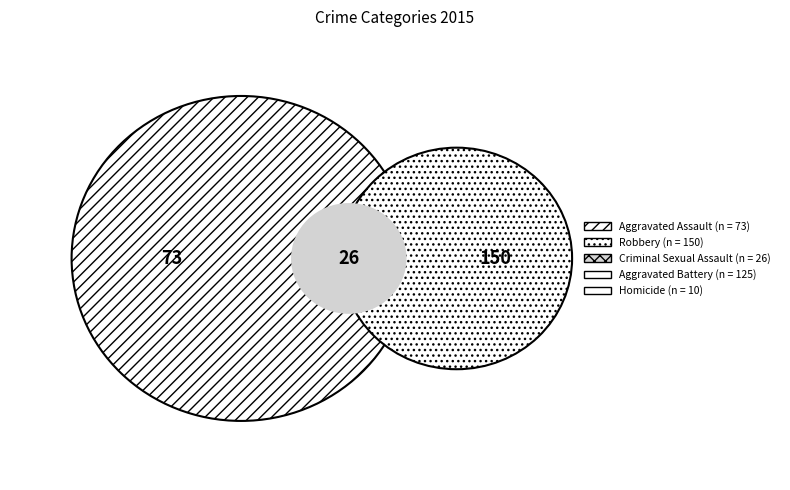

How many slices are in this pie chart?

5